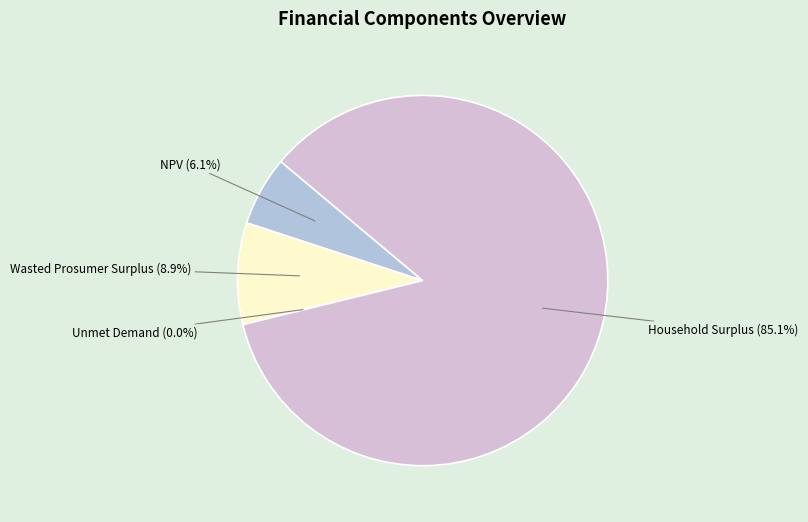

Does any single category account for the majority?

Yes